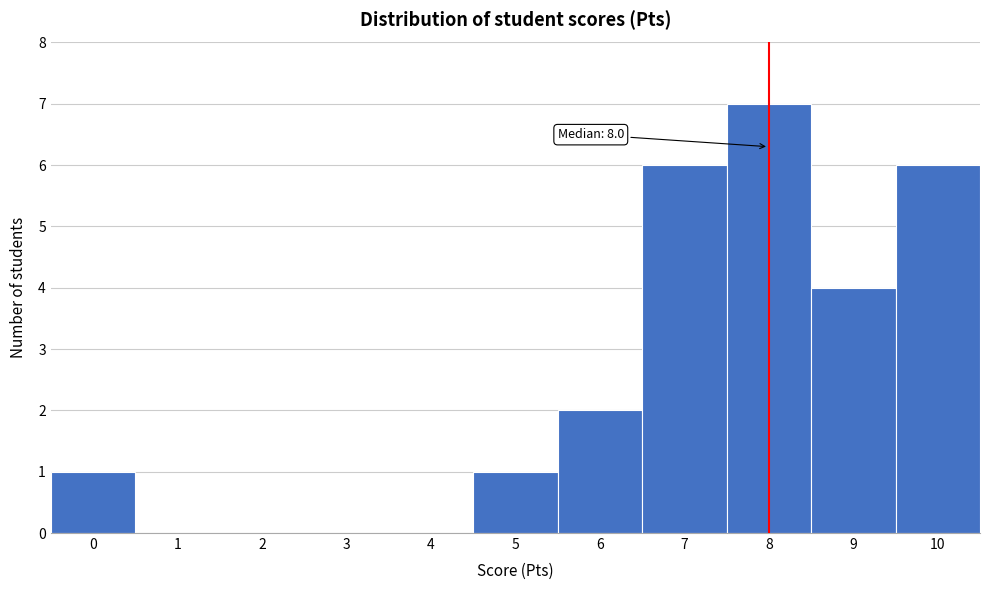

Over which range of the x-axis is the bar tallest?

7.5 to 8.5